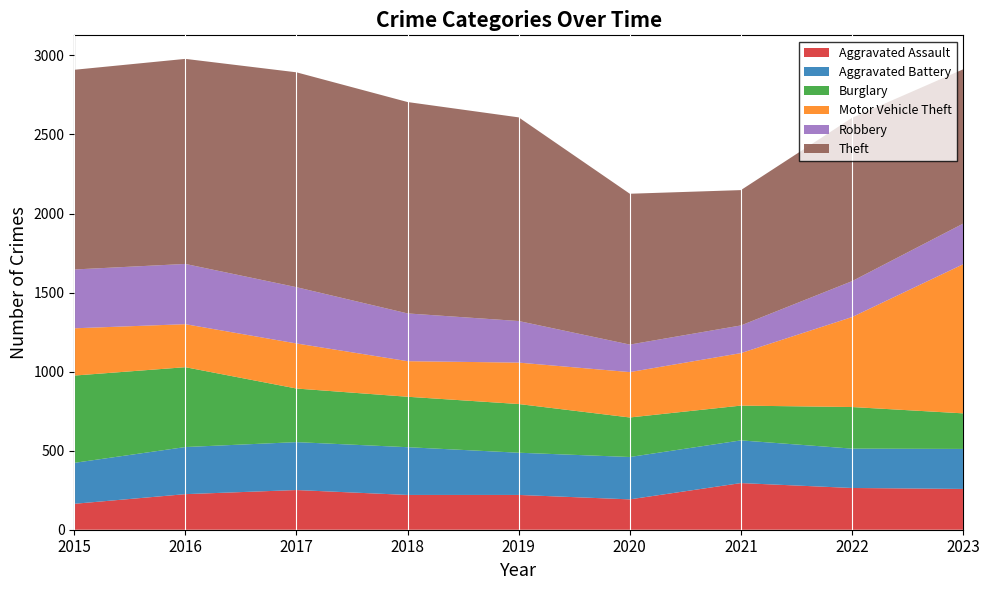

Reading right to left, transcribe all the data shown in this chart.

Aggravated Assault: 2023=258	2022=264	2021=295	2020=192	2019=220	2018=220	2017=251	2016=225	2015=164
Aggravated Battery: 2023=253	2022=249	2021=270	2020=268	2019=267	2018=302	2017=303	2016=298	2015=259
Burglary: 2023=225	2022=263	2021=220	2020=250	2019=308	2018=319	2017=339	2016=505	2015=552
Motor Vehicle Theft: 2023=943	2022=569	2021=332	2020=287	2019=262	2018=225	2017=285	2016=272	2015=299
Robbery: 2023=257	2022=227	2021=175	2020=174	2019=263	2018=302	2017=356	2016=381	2015=372
Theft: 2023=976	2022=1033	2021=856	2020=954	2019=1288	2018=1337	2017=1359	2016=1297	2015=1263